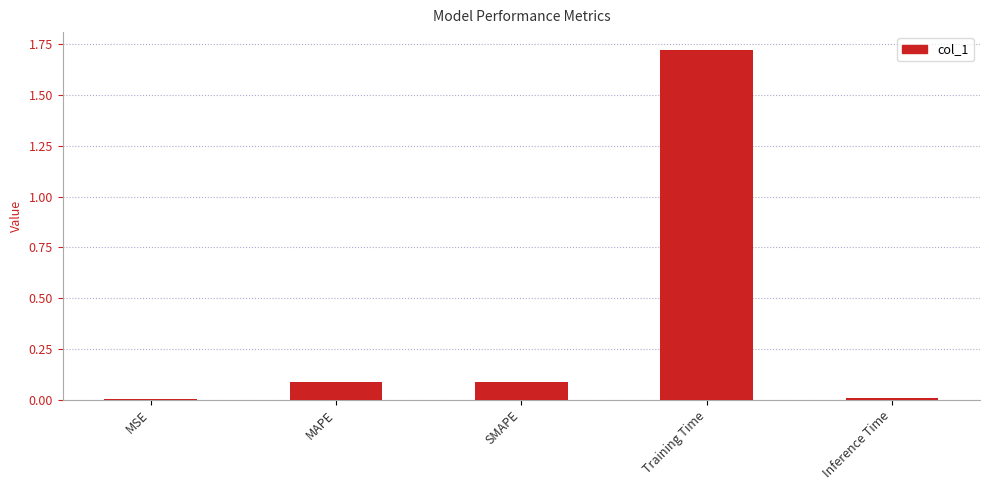

The value at Inference Time is 0.0. True or false?

True